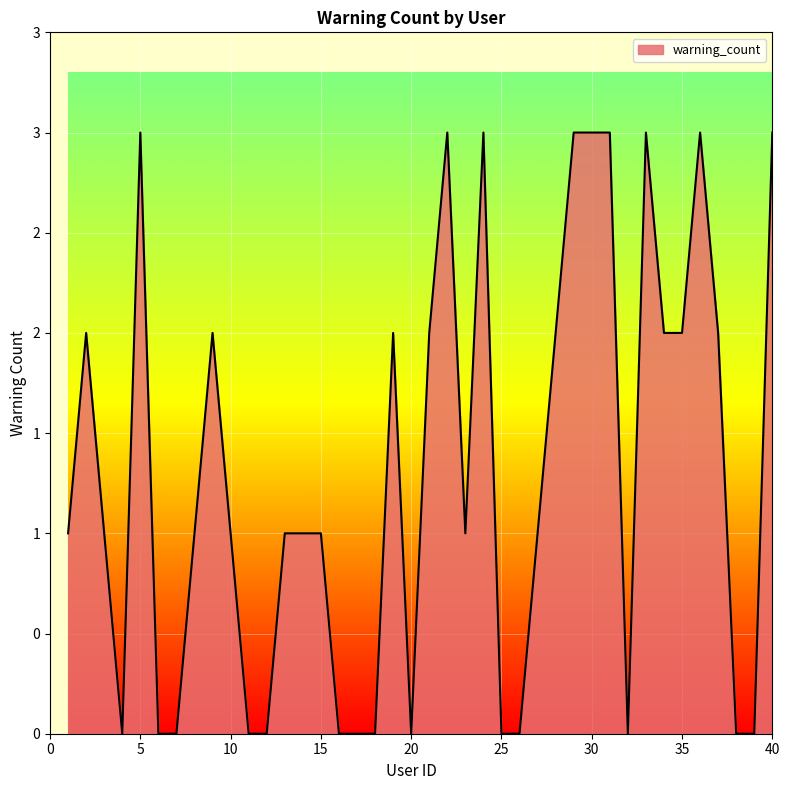

What is the difference between the maximum and minimum values?

3